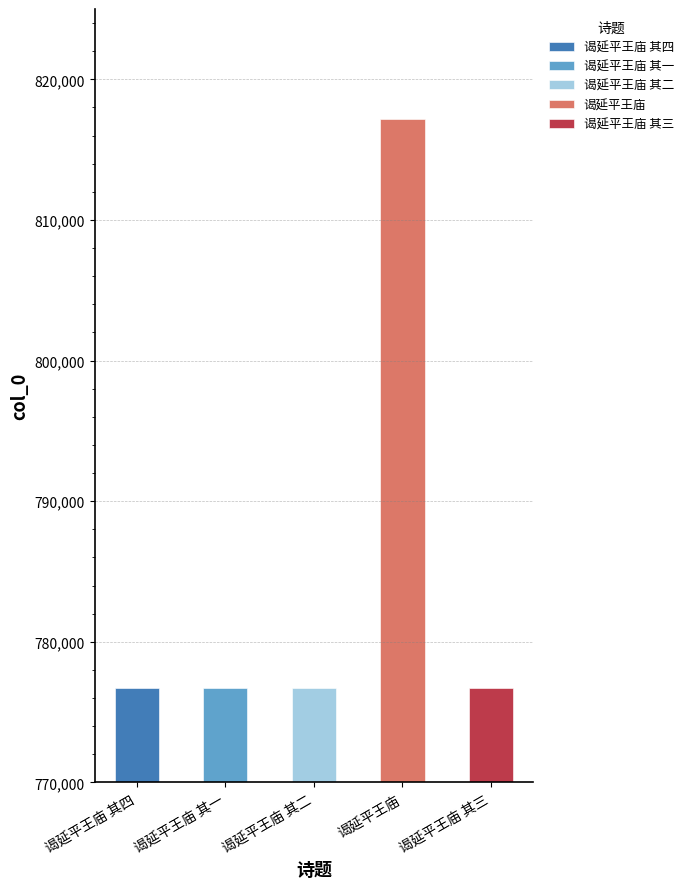

What is the label of the 1st bar from the right?

谒延平王庙 其三